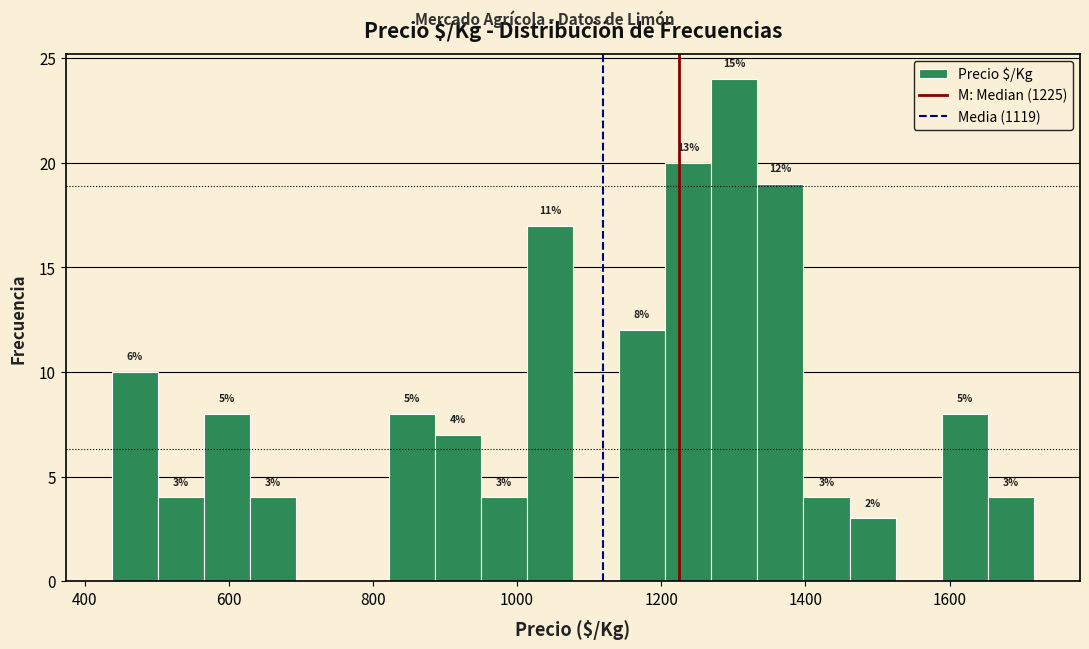

Read against the x-axis, roughly where is the centre of the tallest bar?

1300